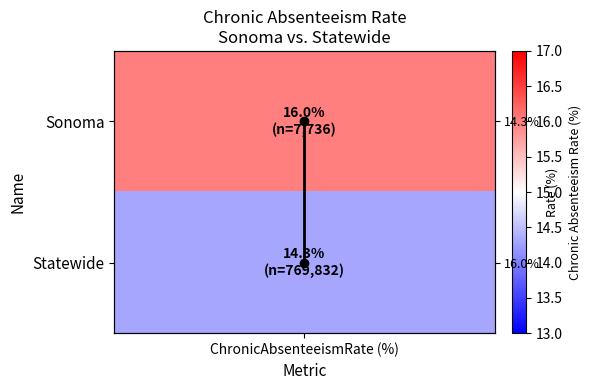

At which label is the value closest to 0?

ChronicAbsenteeismRate (%)